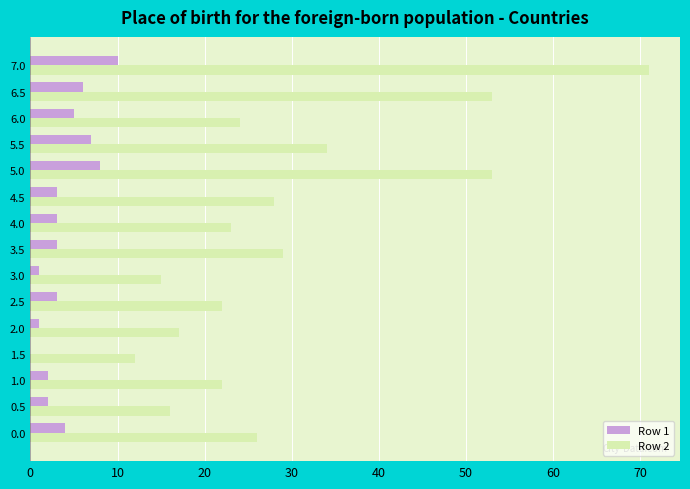

How many categories are shown in the chart?

15